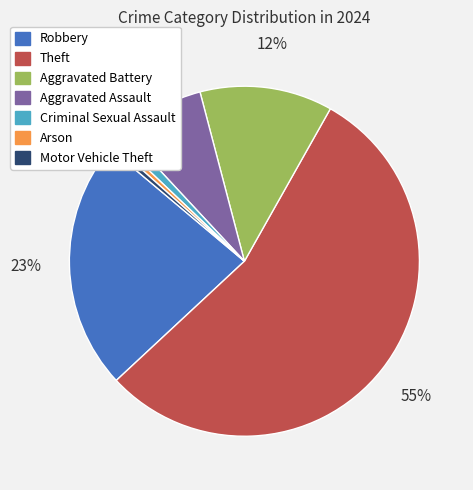

Is it true that Criminal Sexual Assault is 1% of the pie?

True